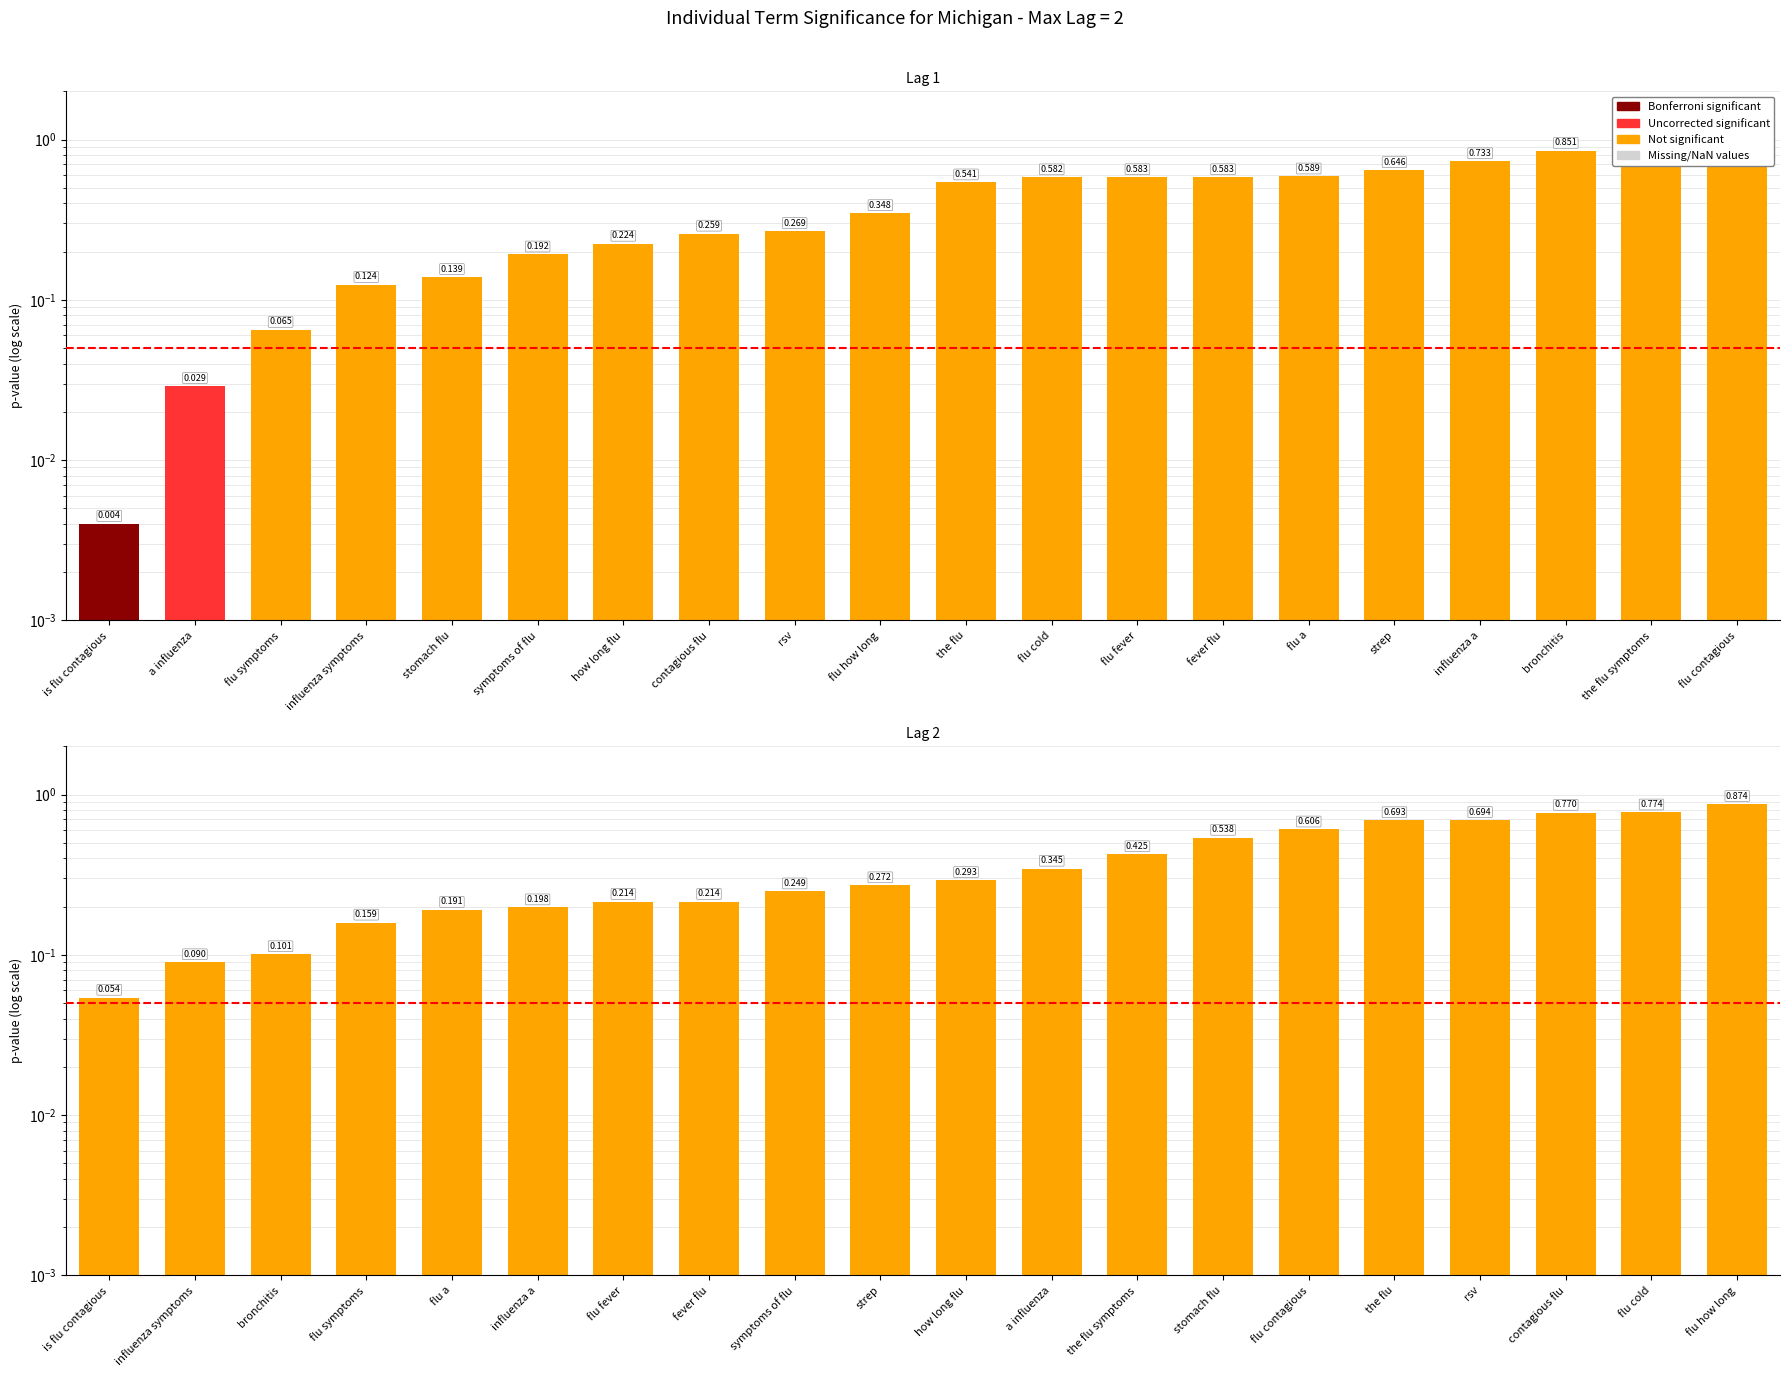

What position from the left is bronchitis?

18